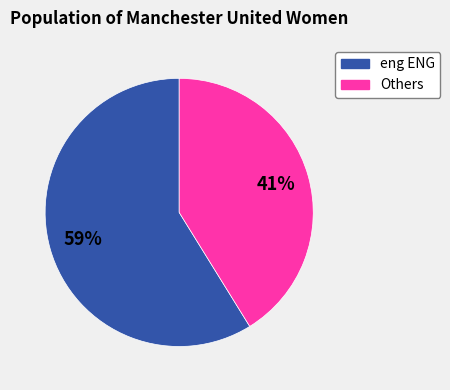

Count the number of slices in the pie.

2